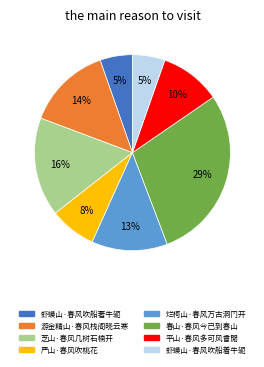

Which category has the biggest portion of the pie?

春山·春风今已到春山